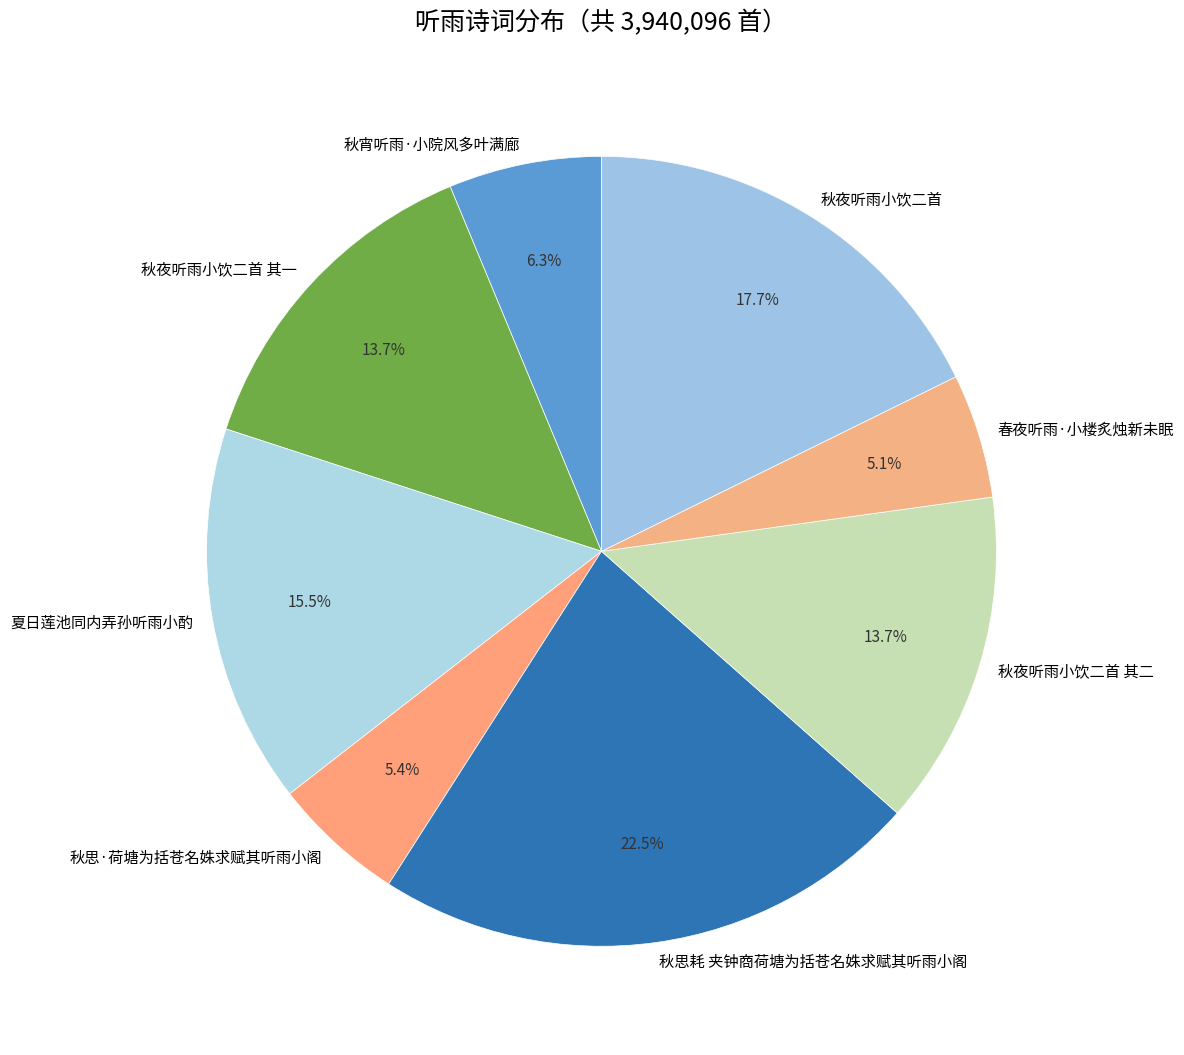

To the nearest percent, what is the combined percentage of 秋夜听雨小饮二首 其一 and 秋宵听雨·小院风多叶满廊?

20%